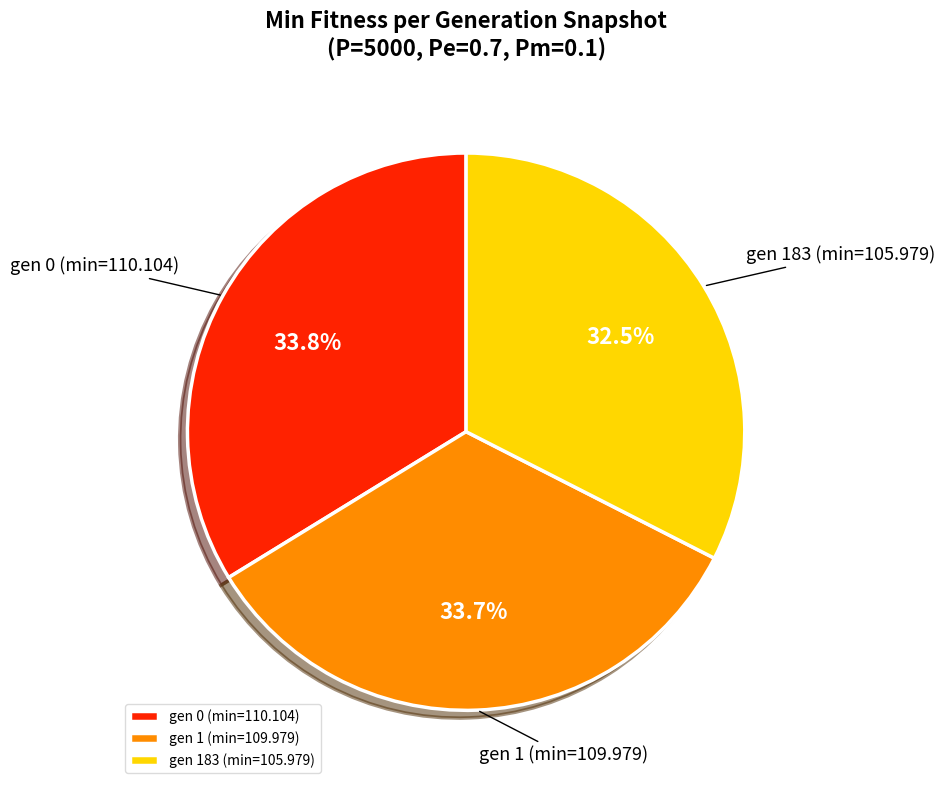

Count the number of slices in the pie.

3